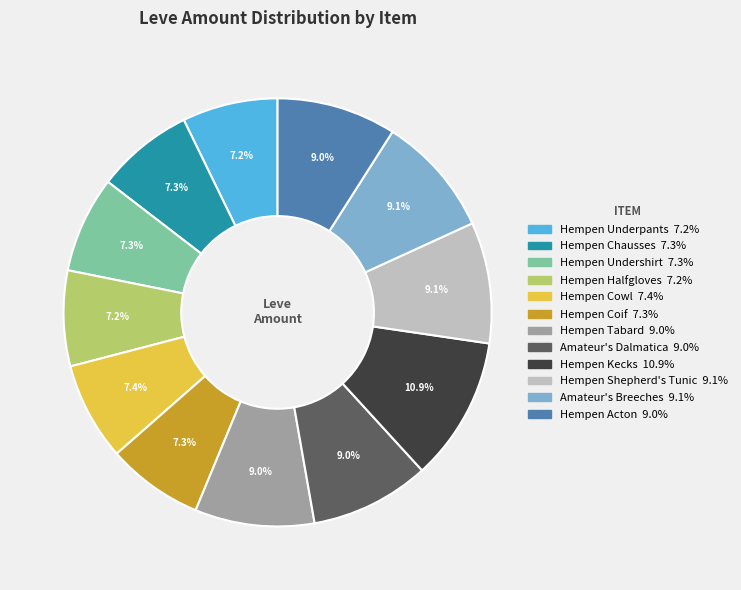

What is the largest slice in the pie chart?

Hempen Kecks